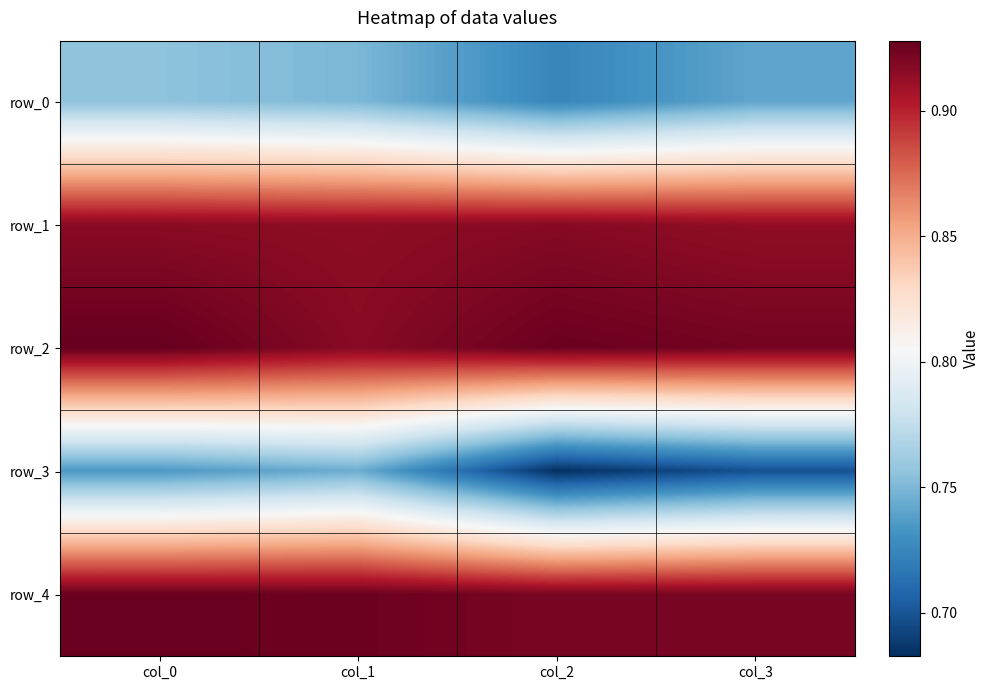

At which category is the sum across all series the highest?

col_0